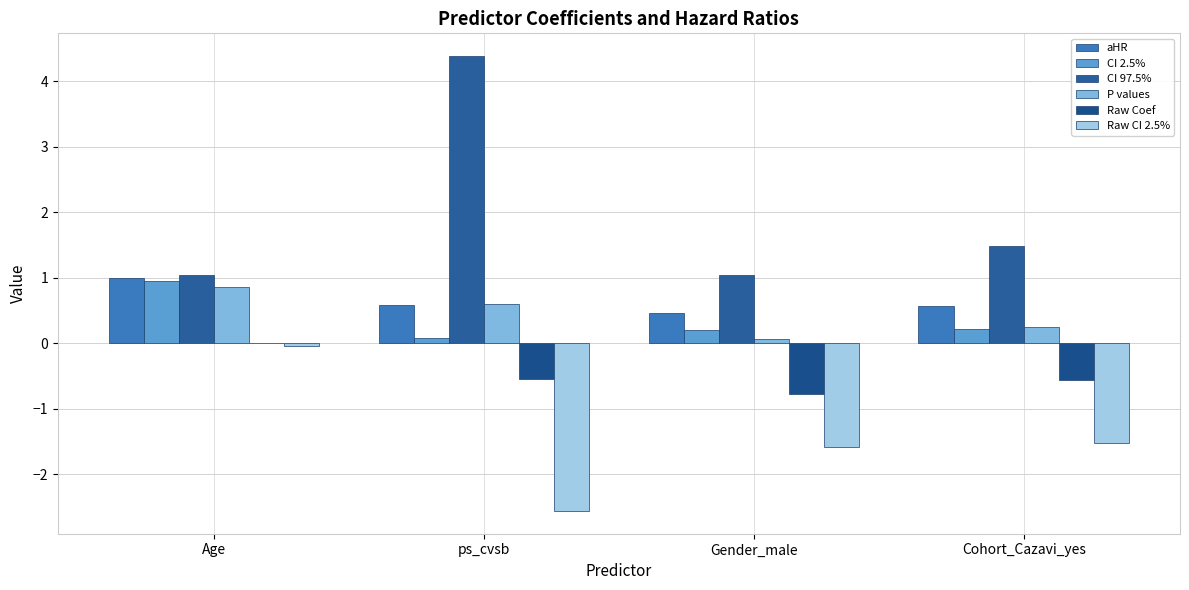

What is the sum of all aHR values?

2.6